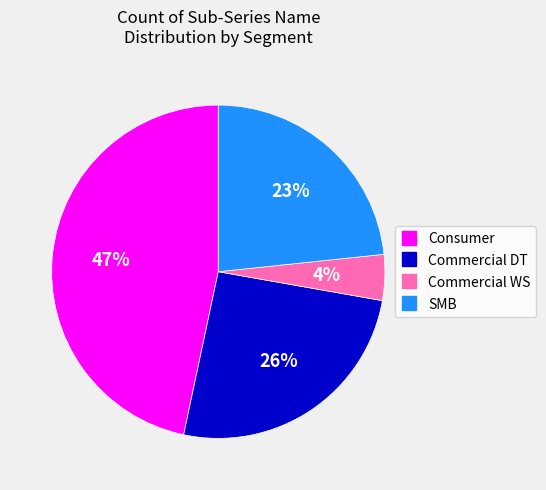

Approximately how many times larger is the value at Commercial WS compared to Commercial DT?

0.2